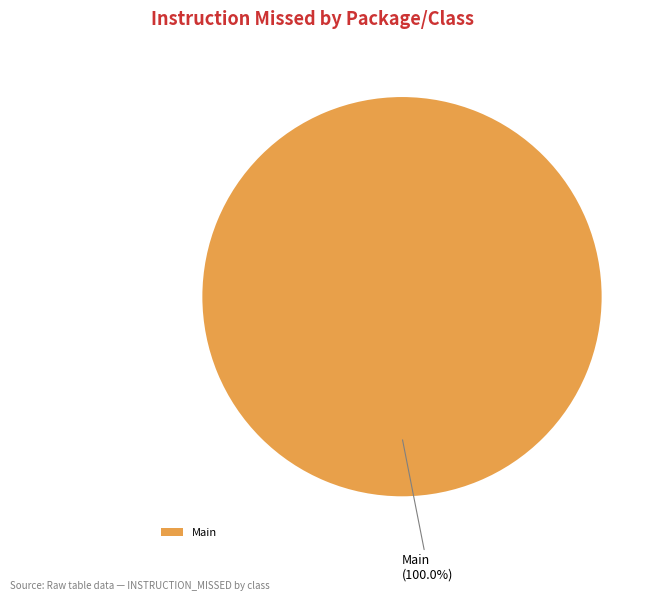

Rank the categories by value from highest to lowest.

Main